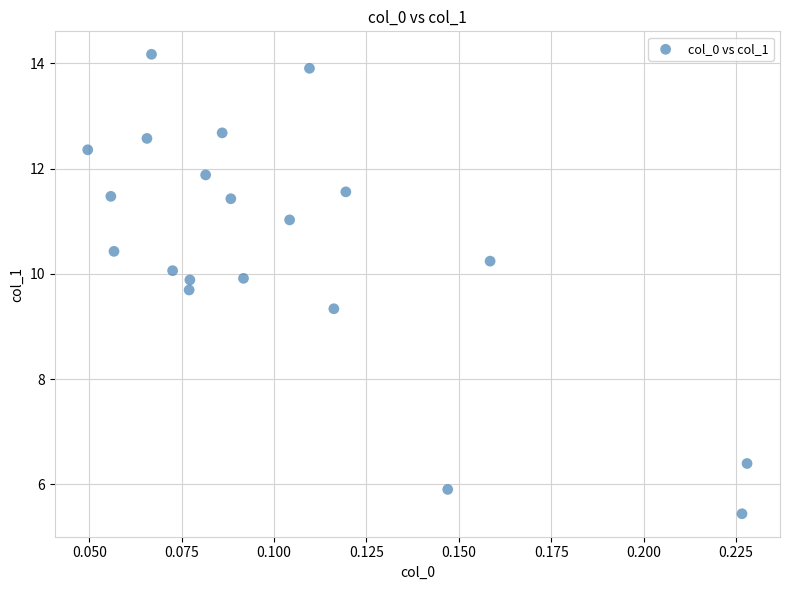

What Y value in the scatter plot is closest to 9?

9.3